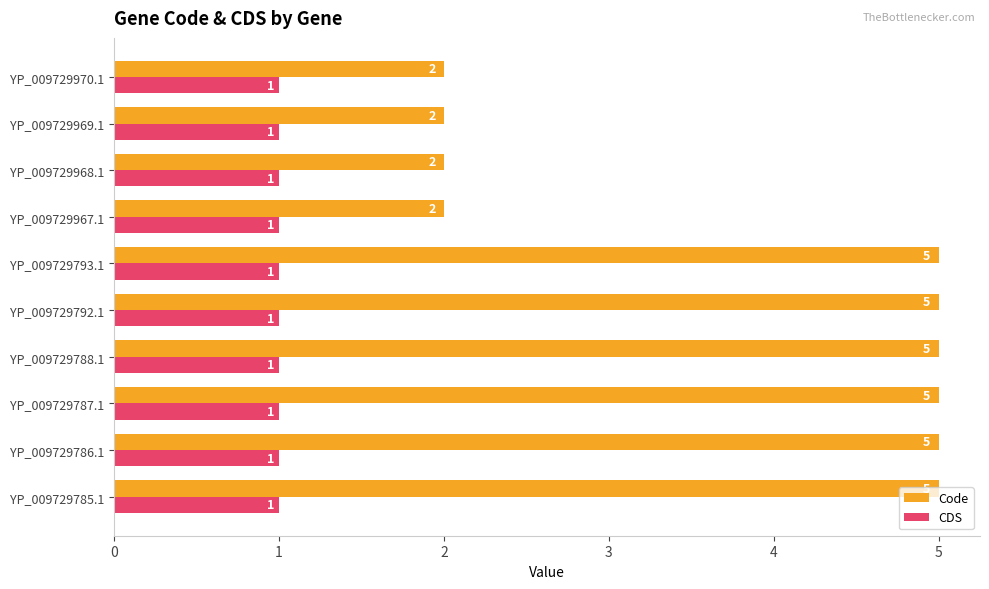

At how many categories does at least one series exceed 3?

6